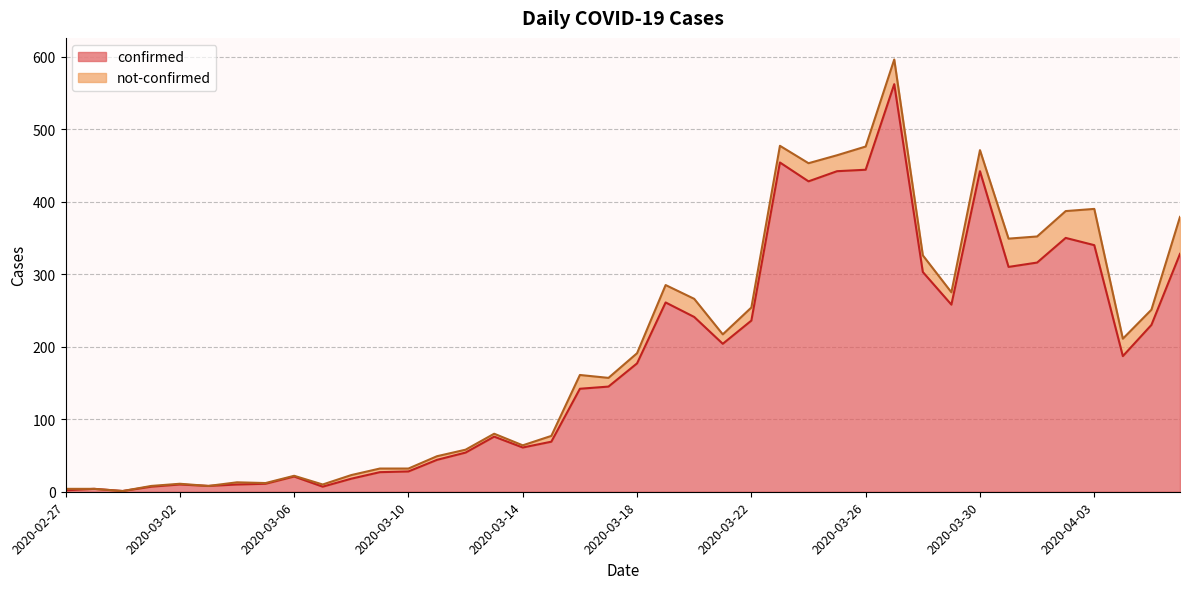

Where is the first local minimum?

2020-02-29